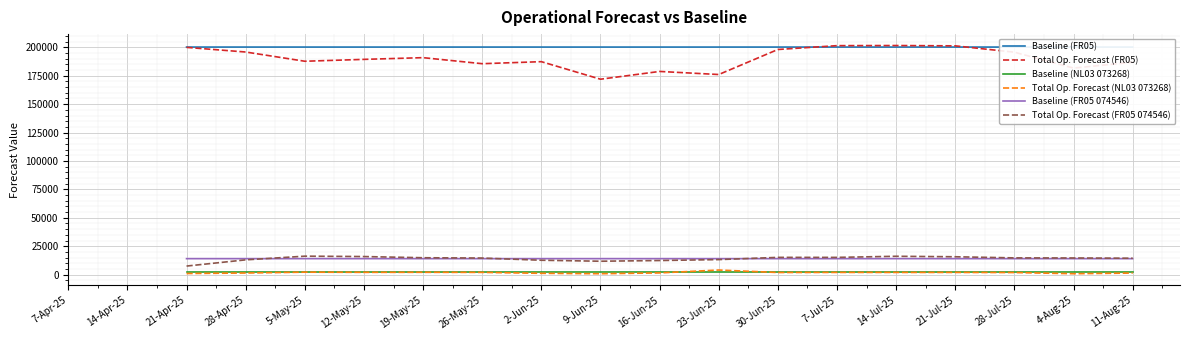

The Baseline (FR05) series shows 309206.2 at 7-Jul-25. True or false?

False